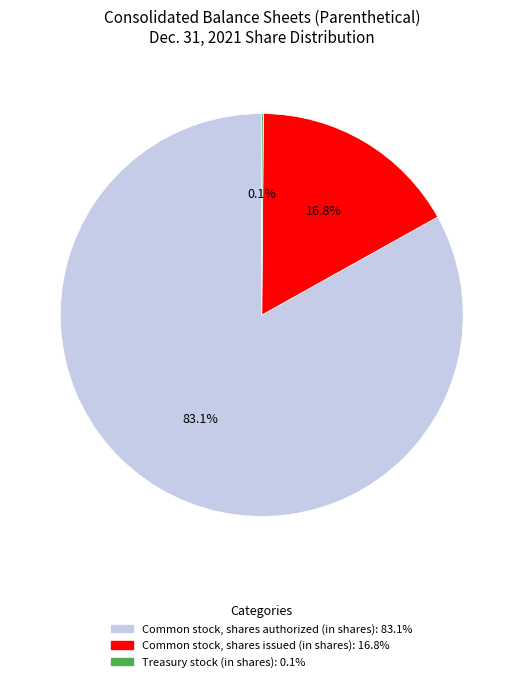

Is there any slice that represents more than half of the pie?

Yes